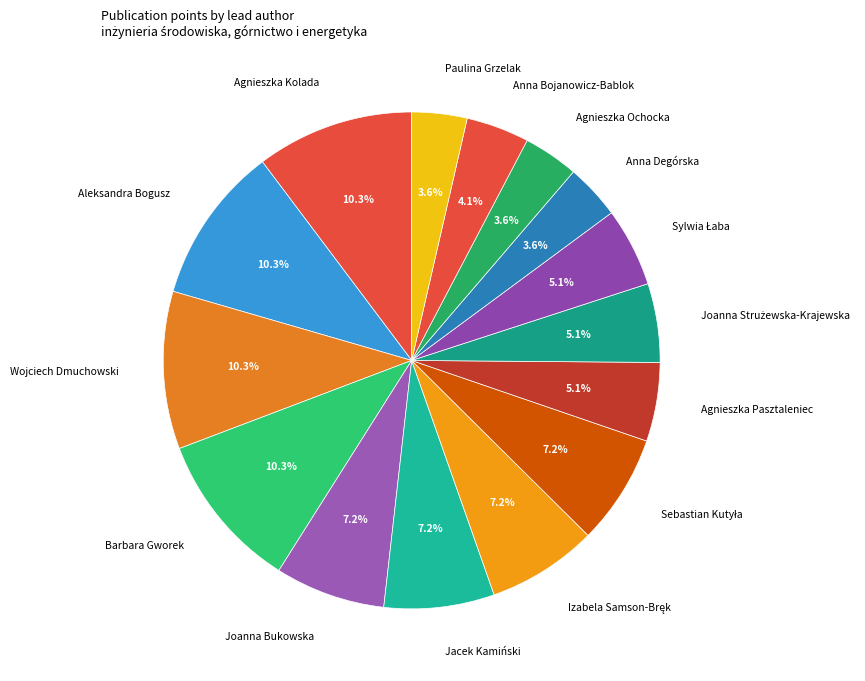

Which has a higher value, Joanna Bukowska or Anna Degórska?

Joanna Bukowska